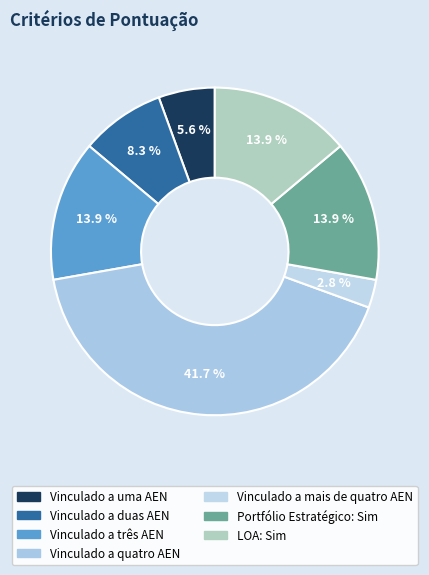

Which slice is the largest?

Vinculado a quatro AEN